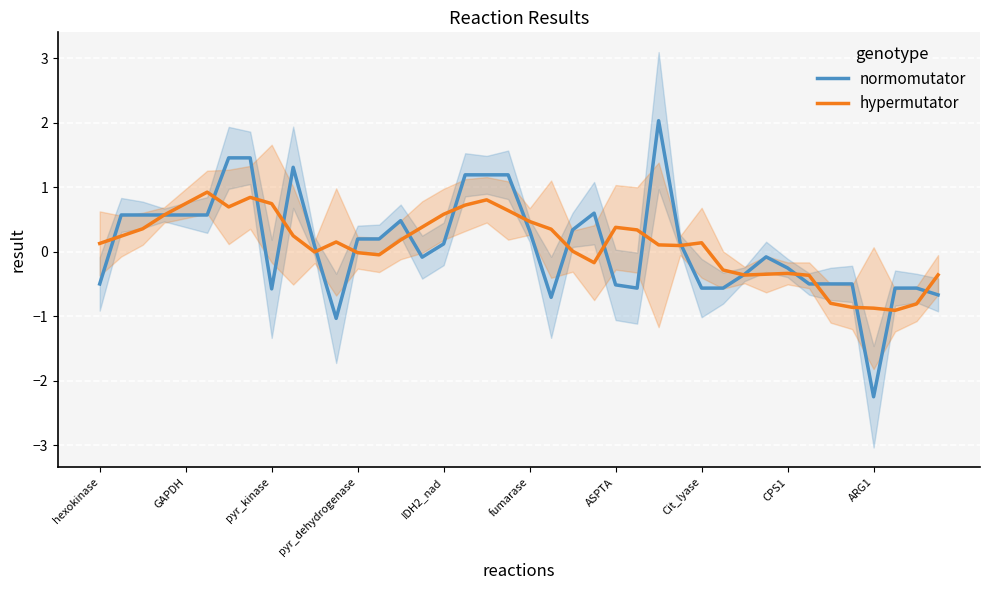

What is the label of the 11th point from the right?

29